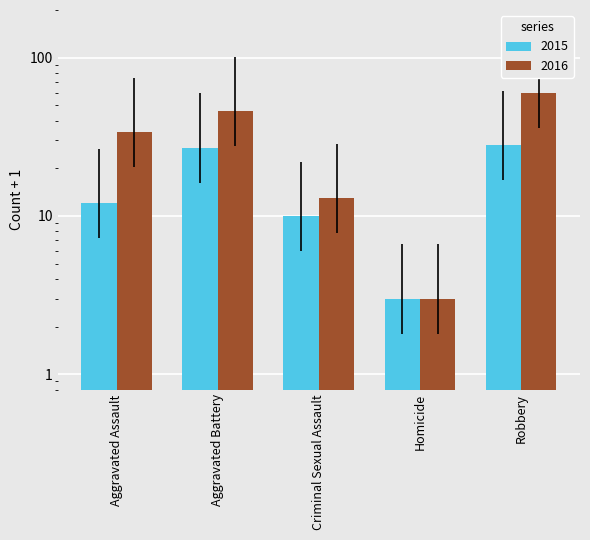

How many data points in 2016 are less than 34?

2